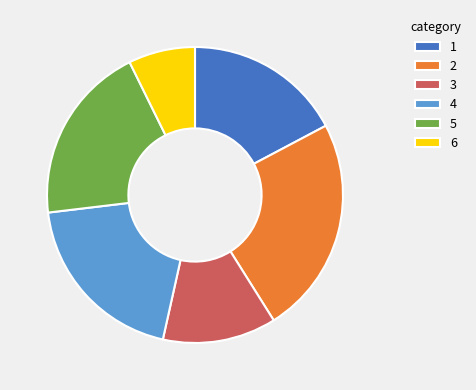

What is the ratio of the value at 3 to the value at 4?

0.6